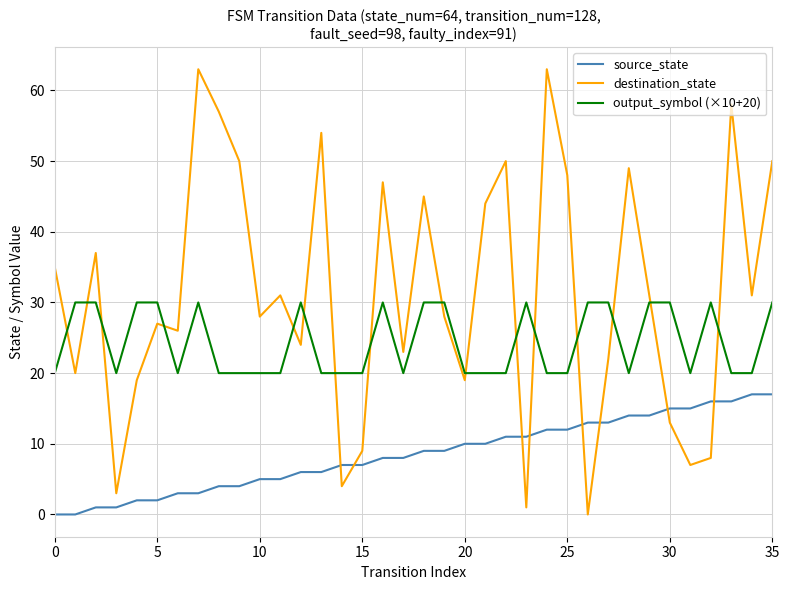

What is the maximum value for source_state?

17